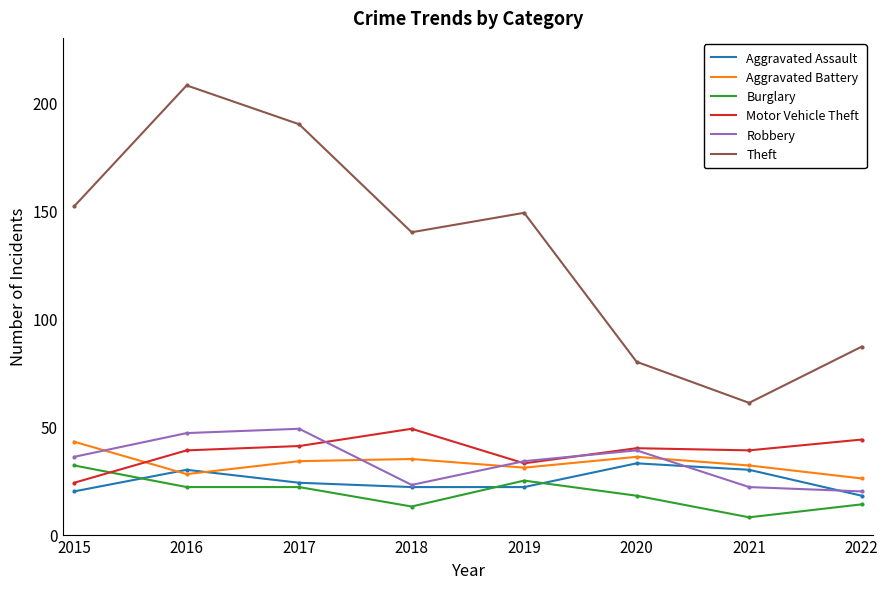

What is the total value across all series at 2016?

374